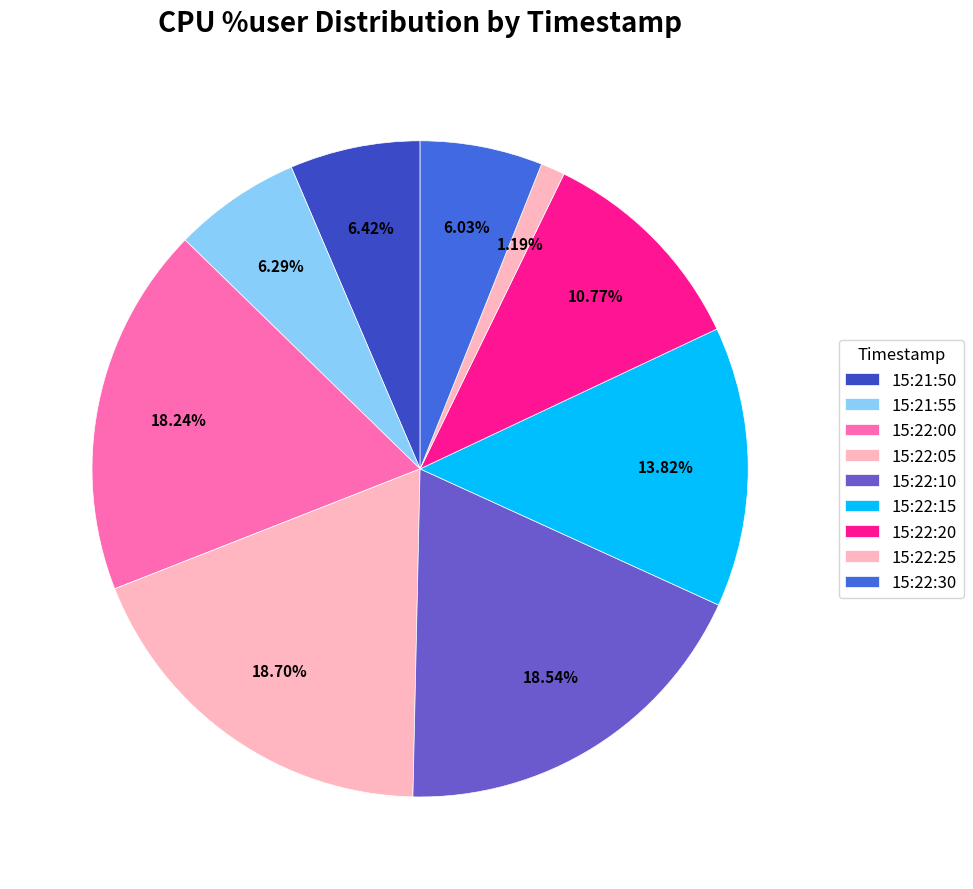

Is 15:22:30 the majority of the pie?

No